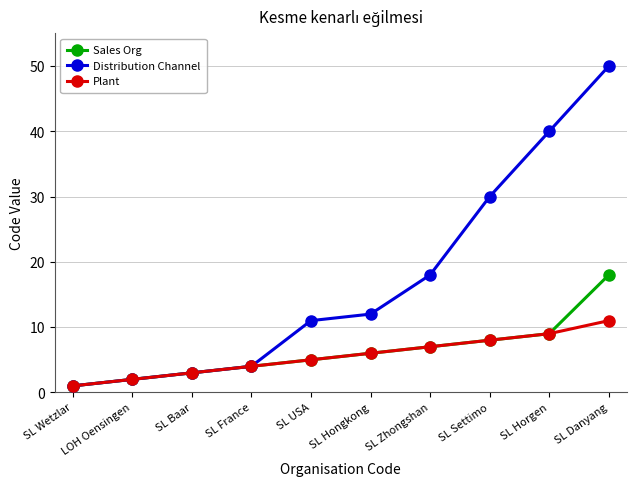

What is the minimum value for Distribution Channel?

1